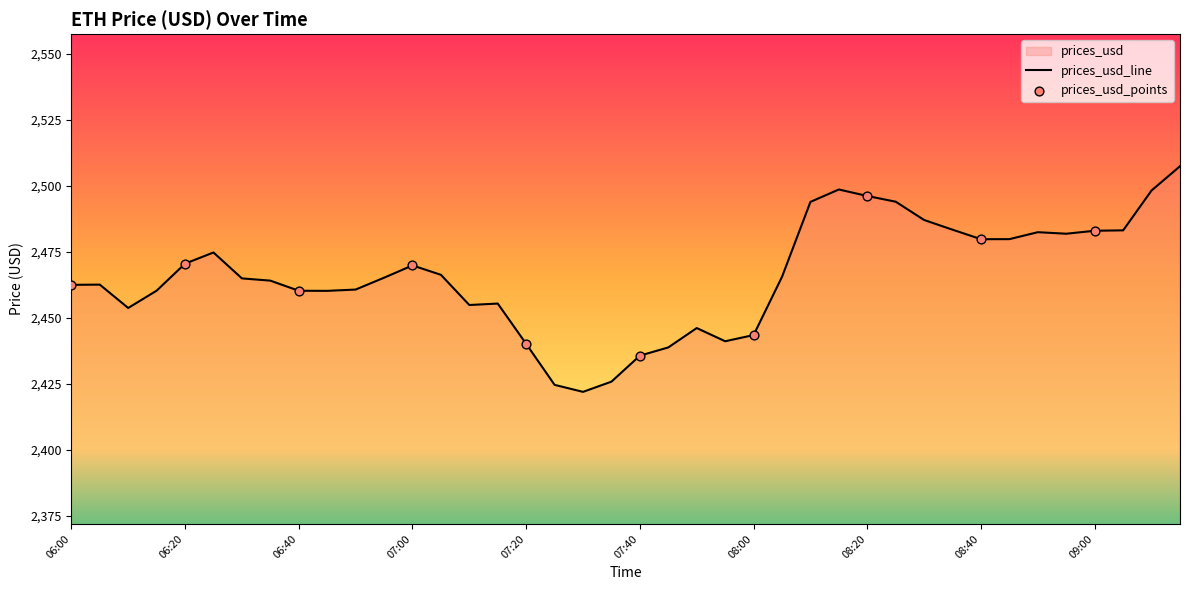

What is the ratio of the value at 06:50 to the value at 06:40?

1.0